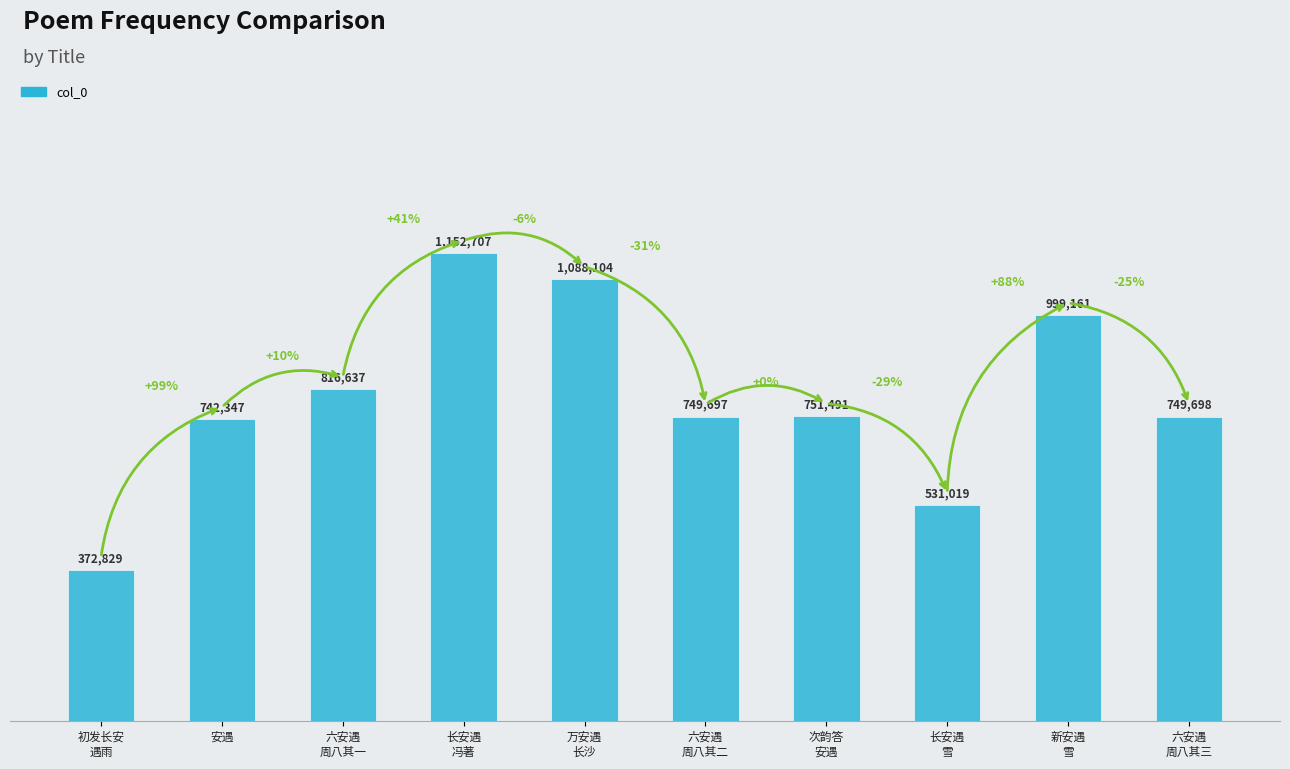

What is the minimum value shown in the chart?

372829